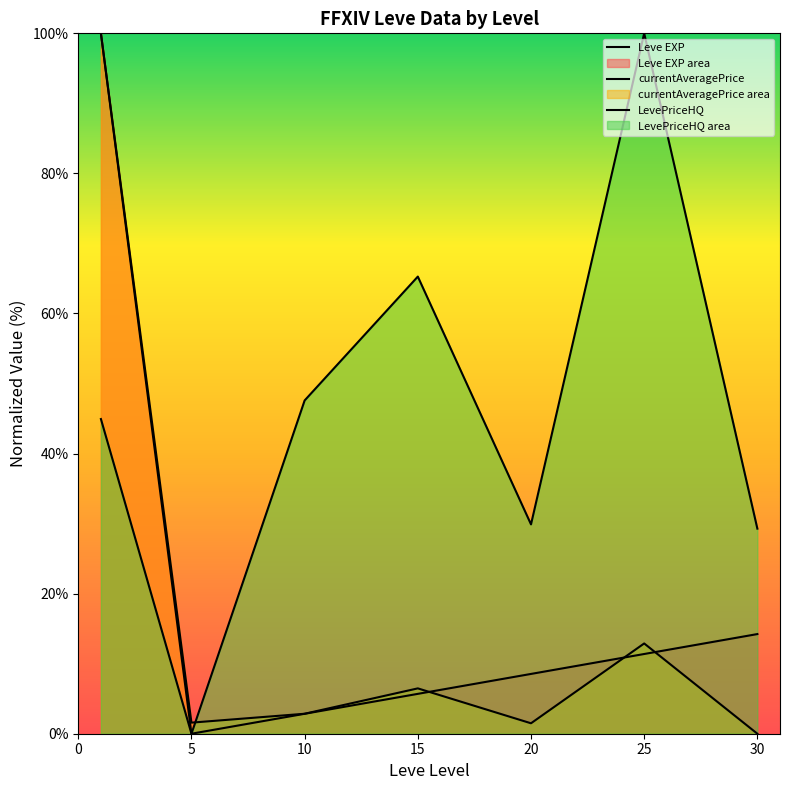

What is the value of the LevePriceHQ point at the 4th from the left?

65.3